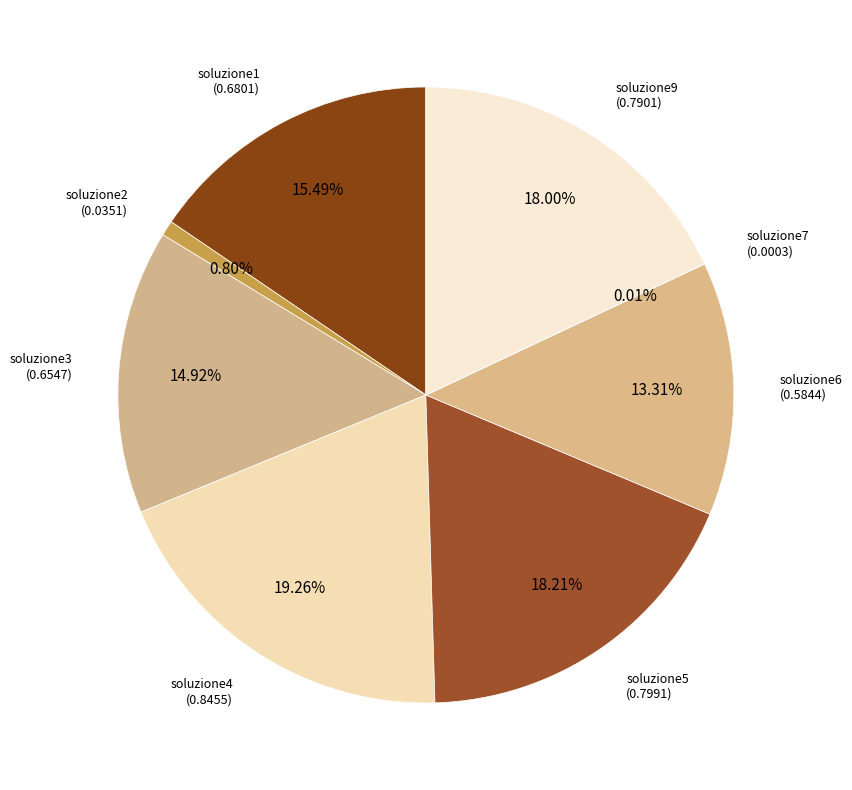

Is there a majority slice in this chart?

No